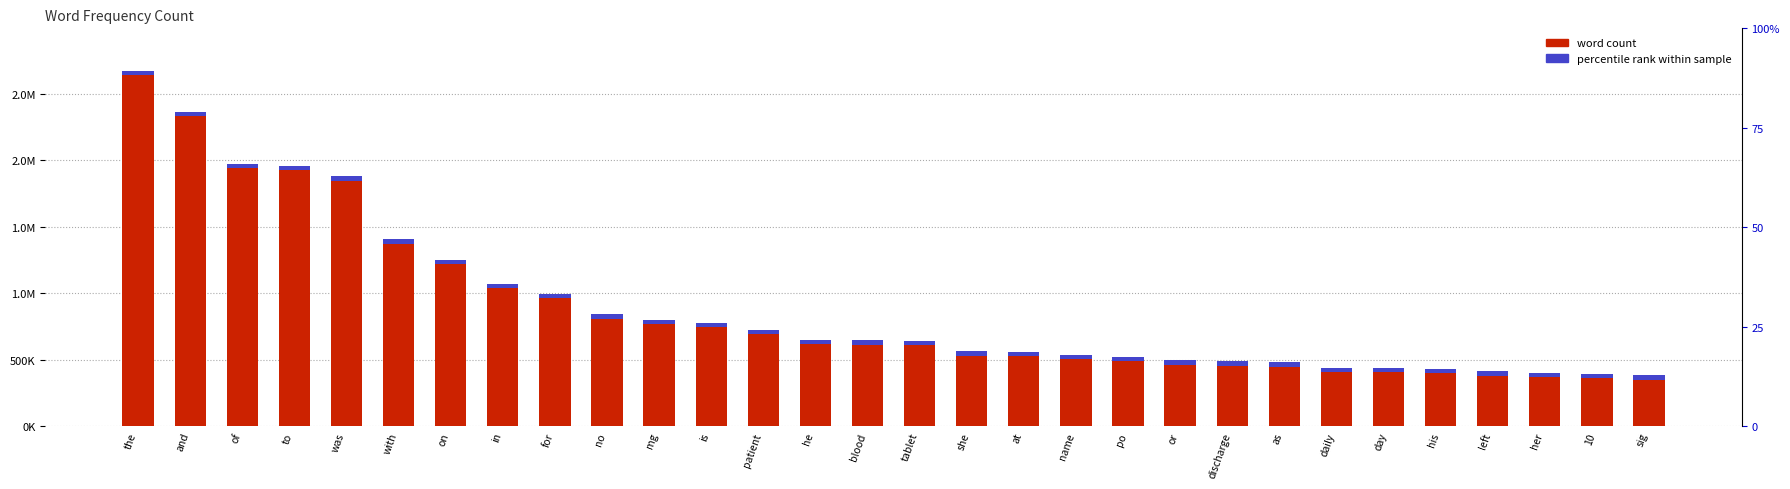

True or false: the data shows 1876629 at was.

True